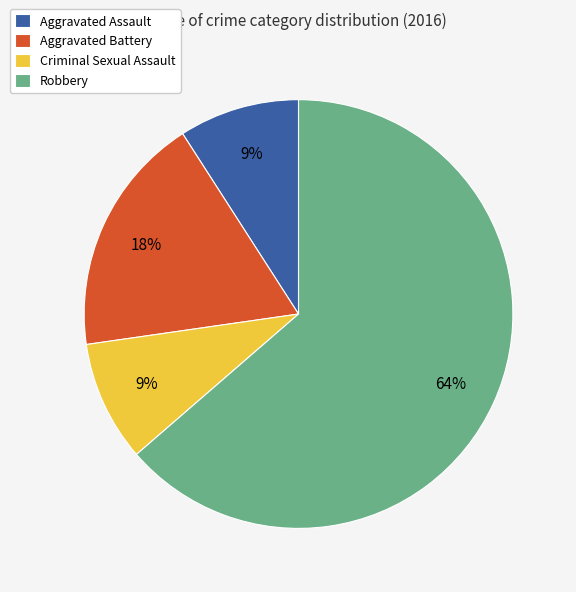

Which category has the biggest portion of the pie?

Robbery